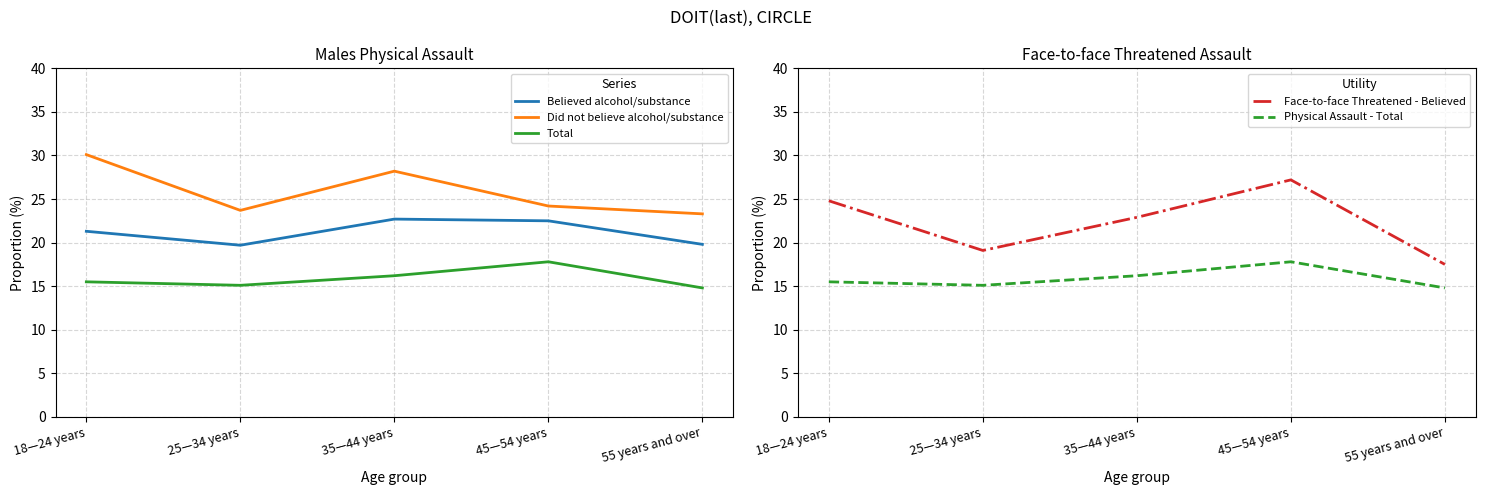

Reading left to right, transcribe all the data shown in this chart.

Believed alcohol/substance: 21.3	19.7	22.7	22.5	19.8
Did not believe alcohol/substance: 30.1	23.7	28.2	24.2	23.3
Total: 15.5	15.1	16.2	17.8	14.8
Face-to-face Threatened - Believed: 24.8	19.1	22.9	27.2	17.5
Physical Assault - Total: 15.5	15.1	16.2	17.8	14.8